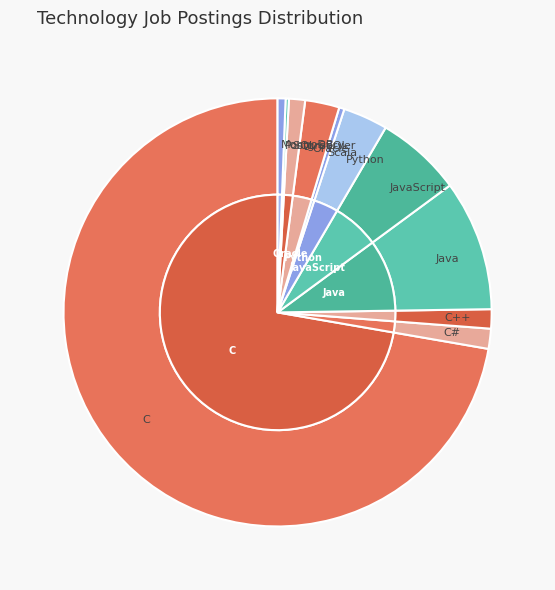

Combined, do Oracle and C# account for over 50%?

No